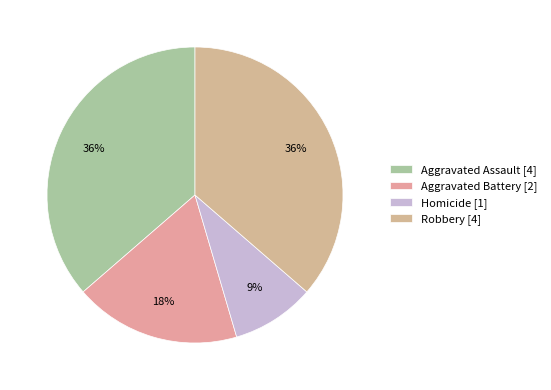

To the nearest percent, what percentage of the pie is Aggravated Battery?

18%